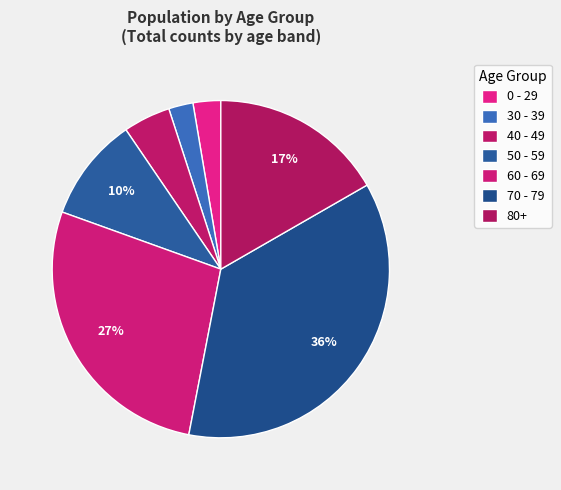

How many slices are in this pie chart?

7